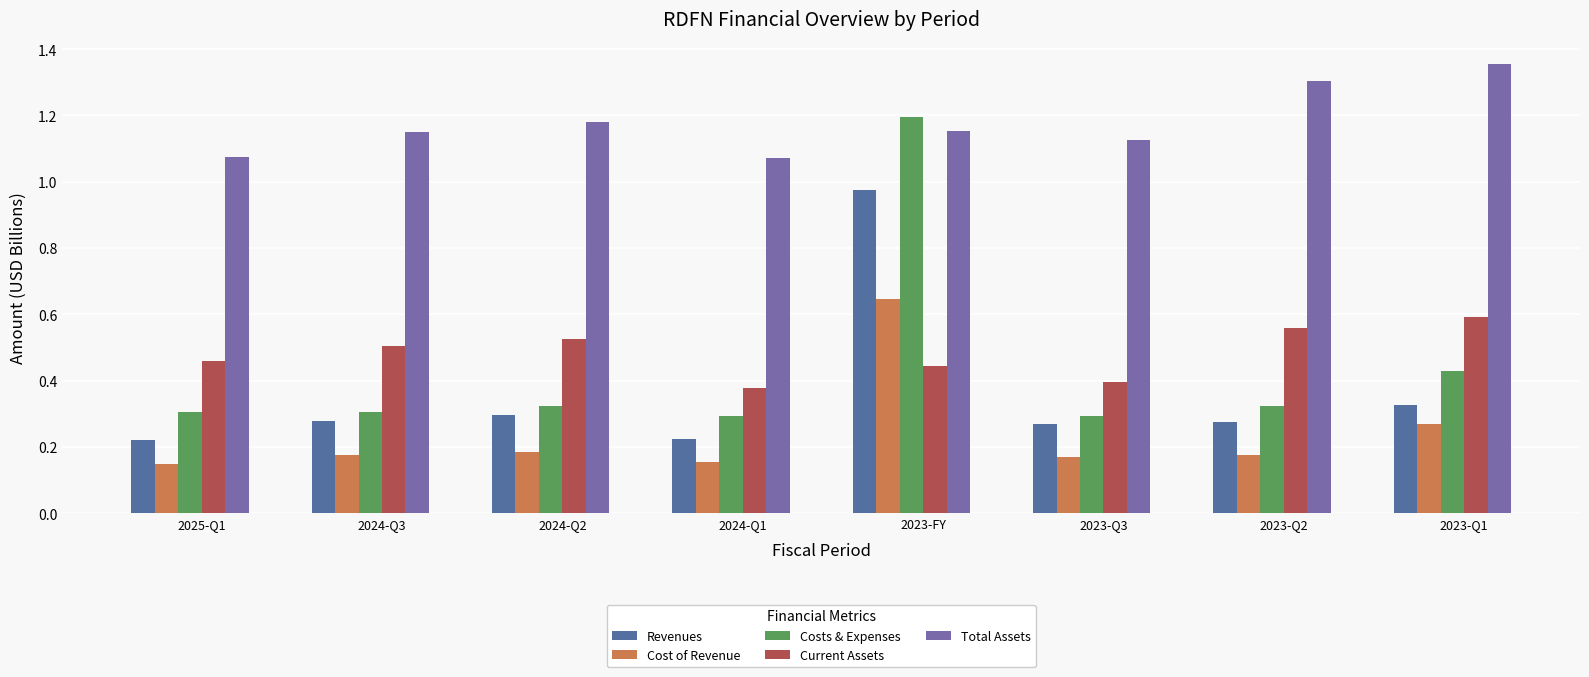

Are the bars grouped side by side (vs. stacked)?

Yes